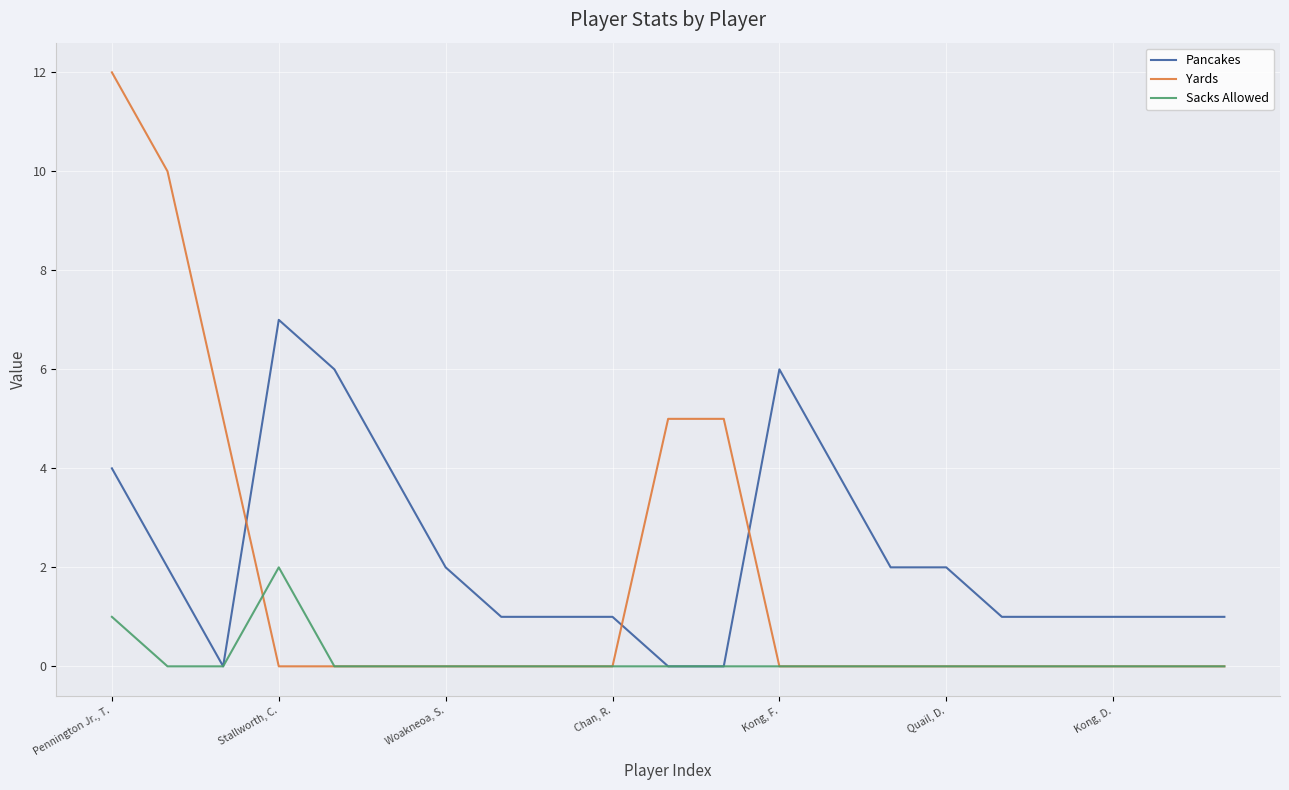

What is the maximum value for Pancakes?

7